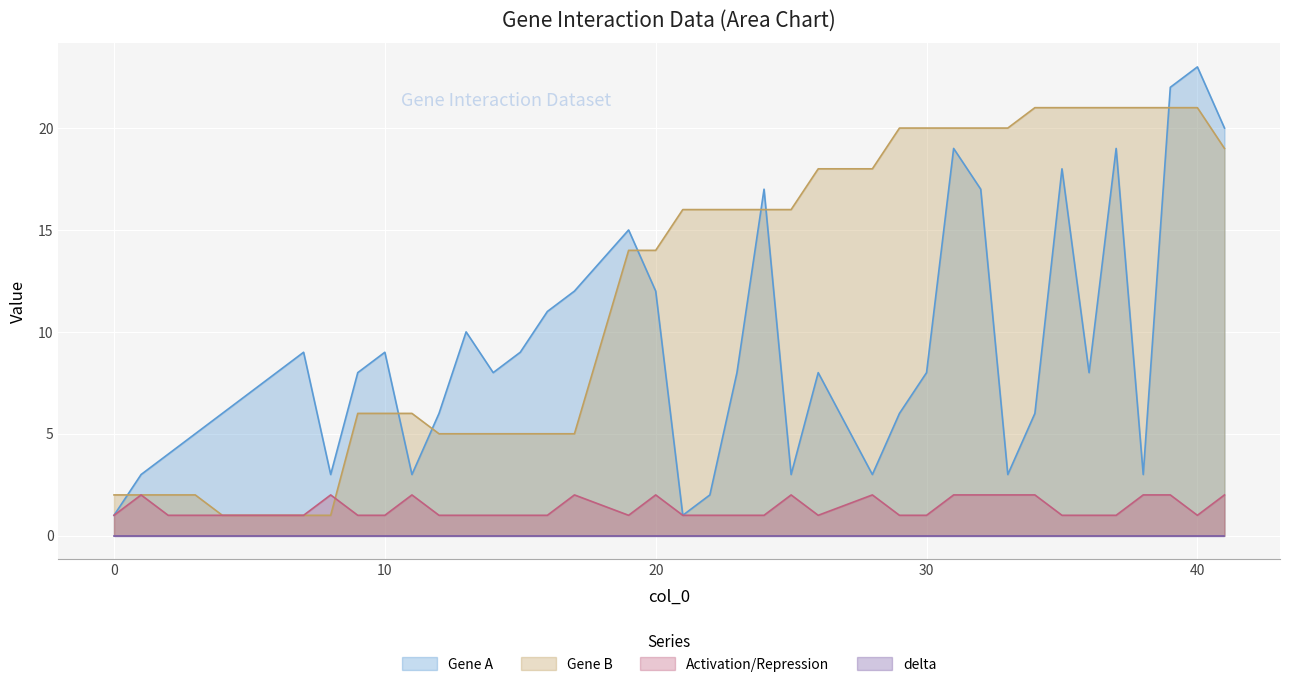

What is the average value of the Gene B series?

12